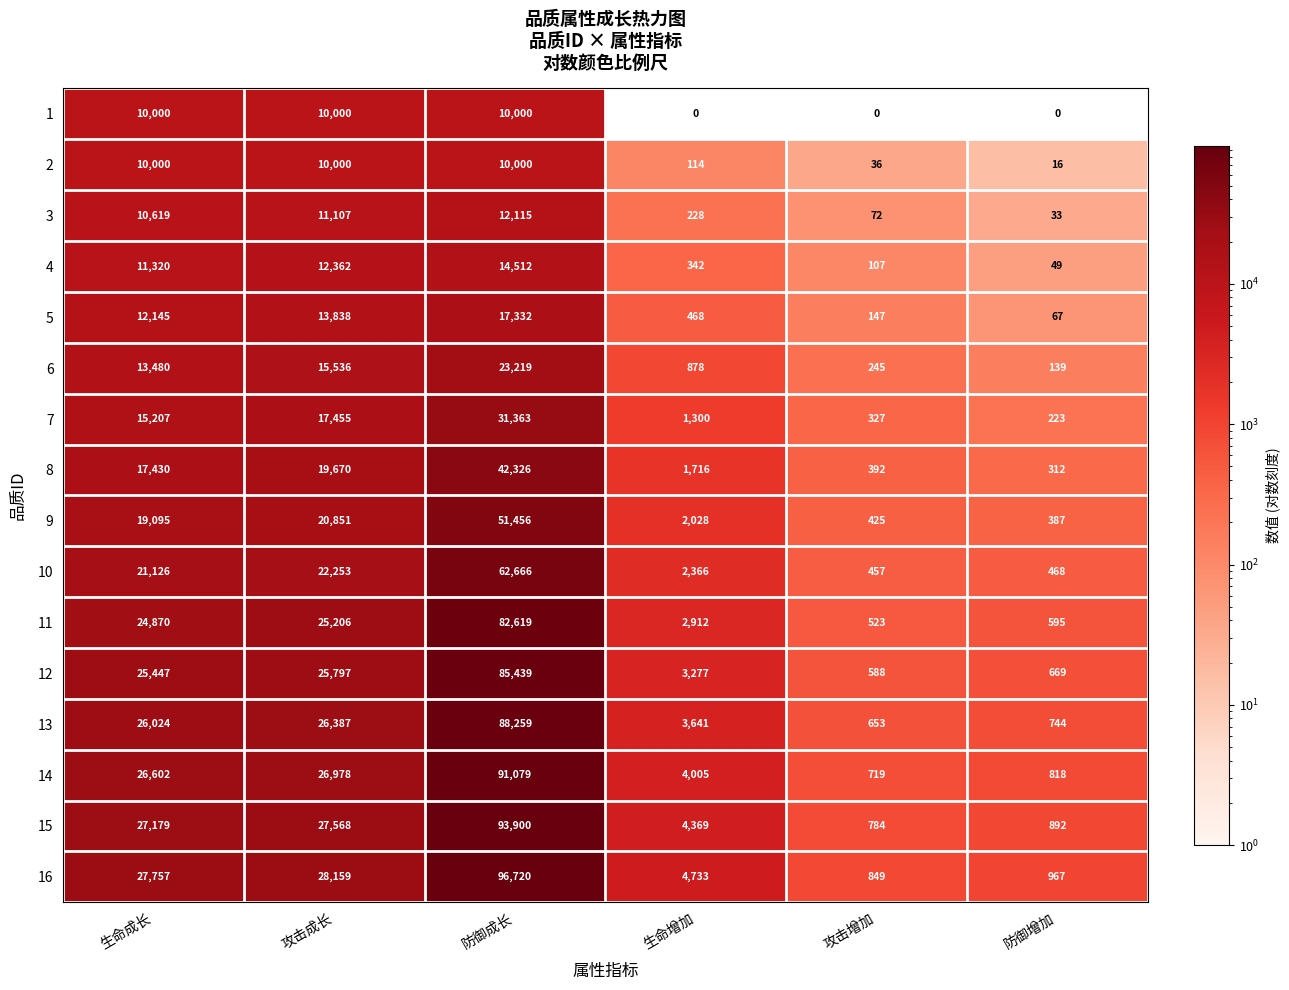

At how many categories does at least one series exceed 25643?

3